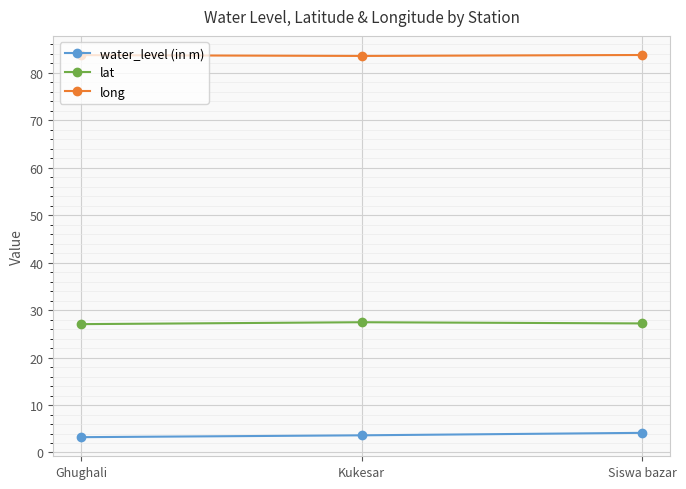

What position from the left is Siswa bazar?

3